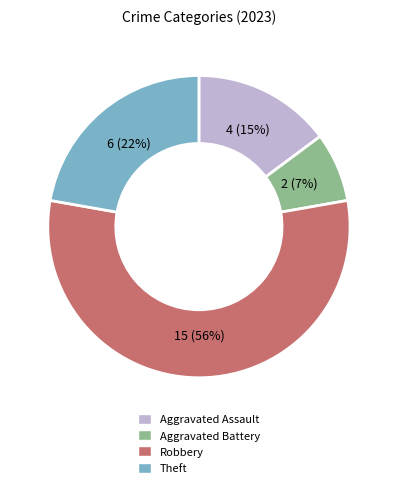

To the nearest percent, what percentage of the pie is Theft?

22%